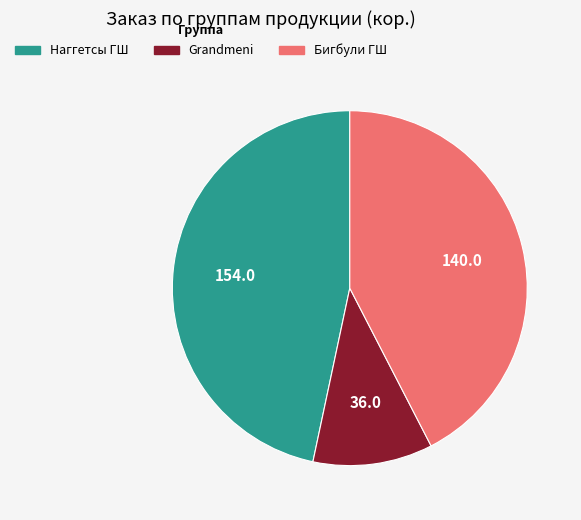

Is the sum of Бигбули ГШ and Grandmeni greater than half?

Yes